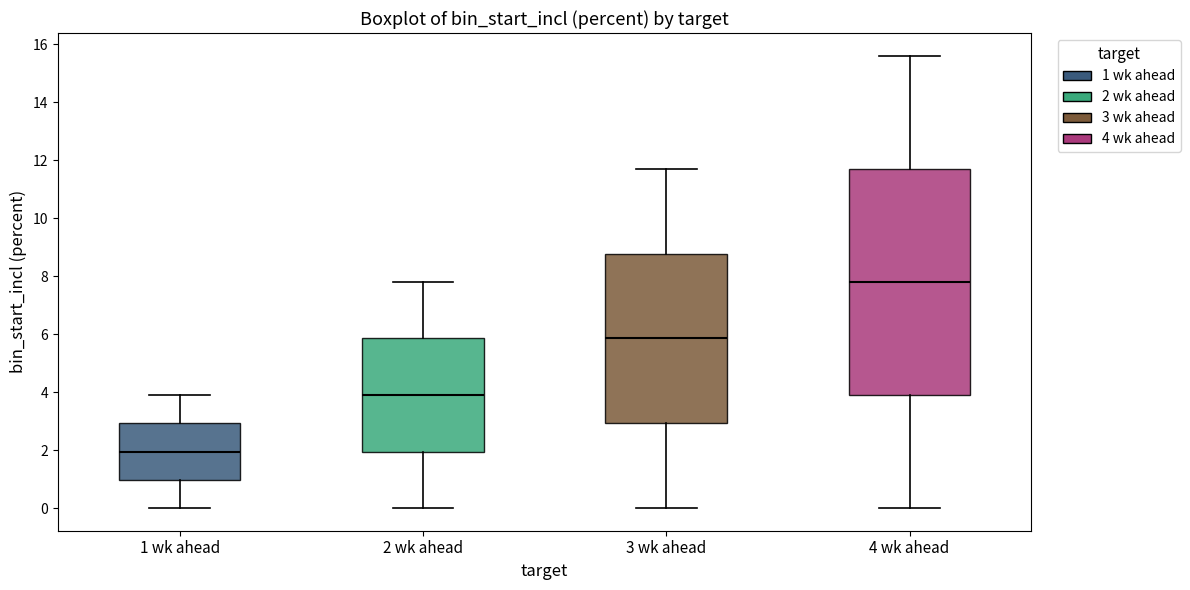

Comparing the boxes themselves (not the whiskers), which one is the tallest?

4 wk ahead